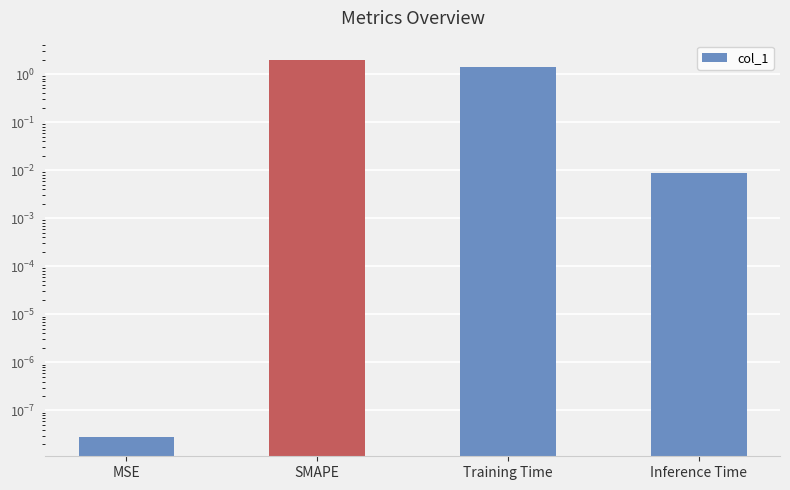

What is the label of the 2nd bar from the left?

SMAPE